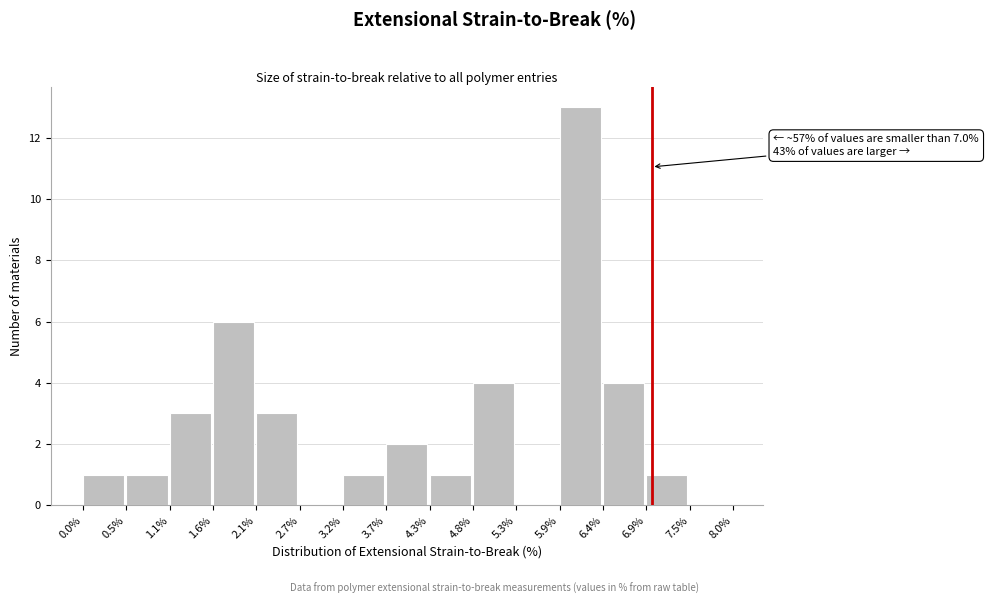

Over which range of the x-axis is the bar tallest?

5.9% to 6.4%